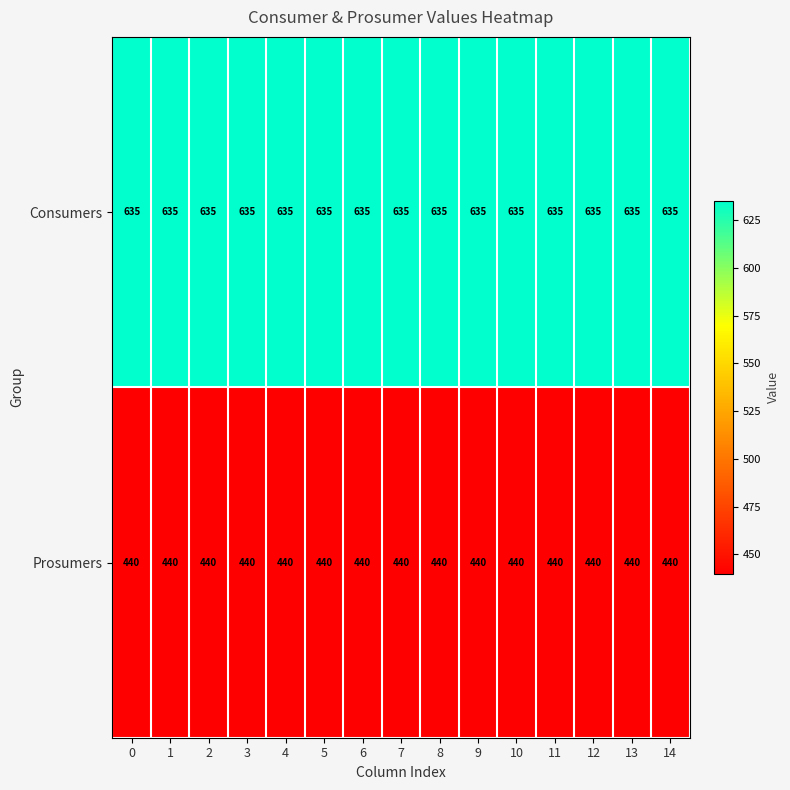

The Prosumers series shows 440 at 14. True or false?

True